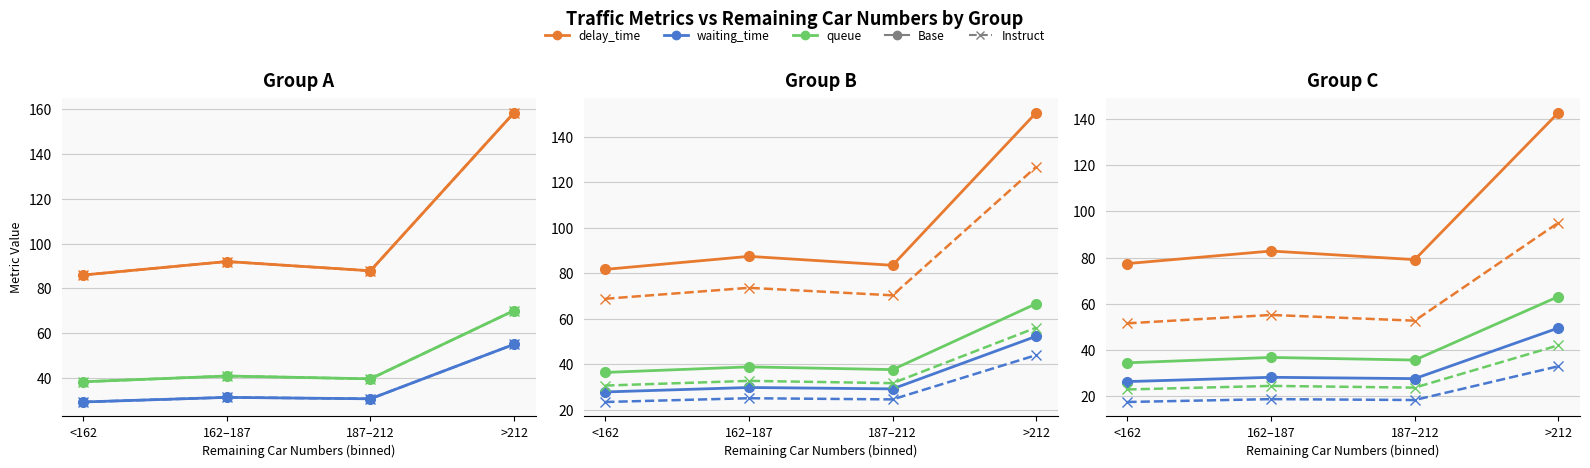

At which label does queue (Instruct) reach its peak?

>212